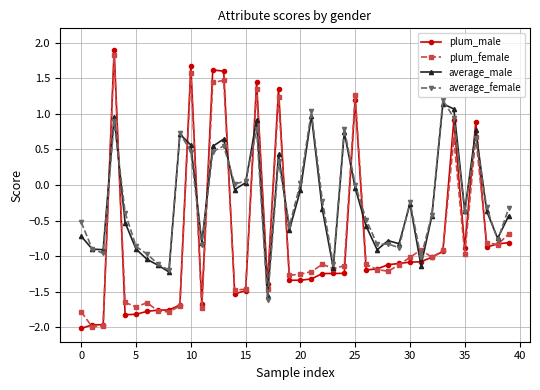

What is the difference between the second highest and second lowest values in the average_male series?

2.3